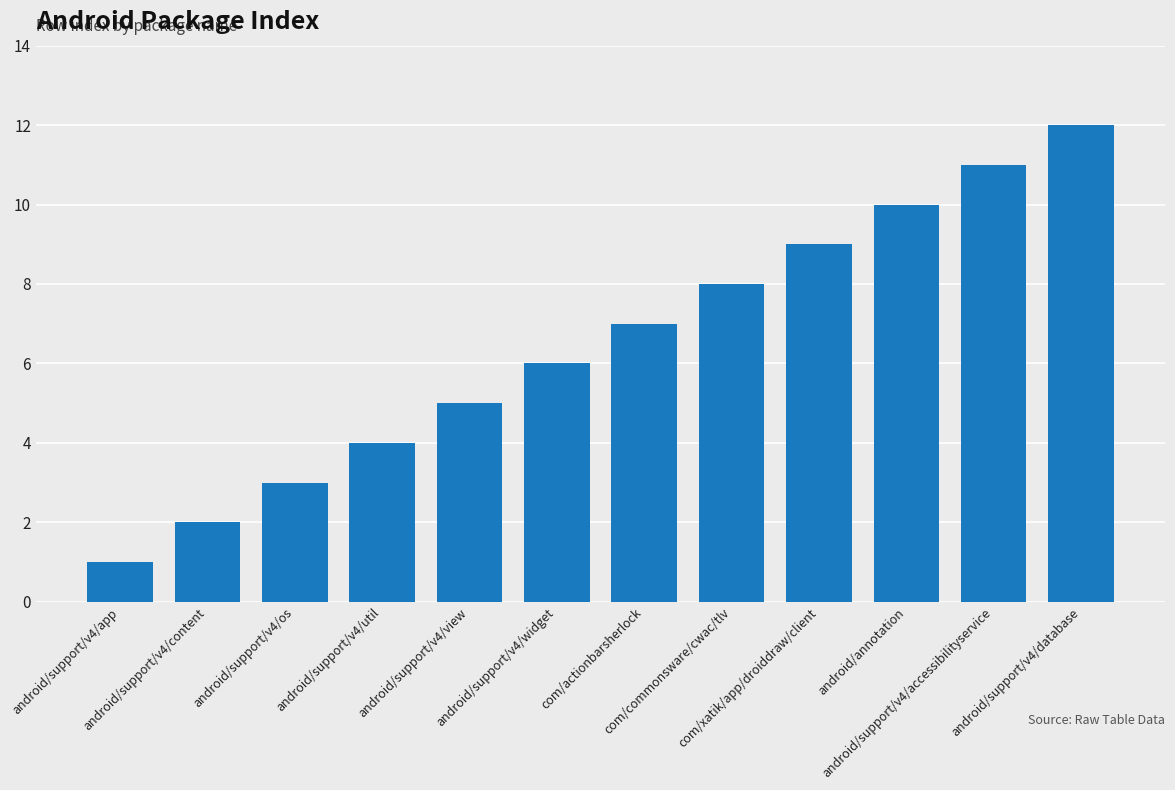

What is the difference between the second highest and second lowest values?

9